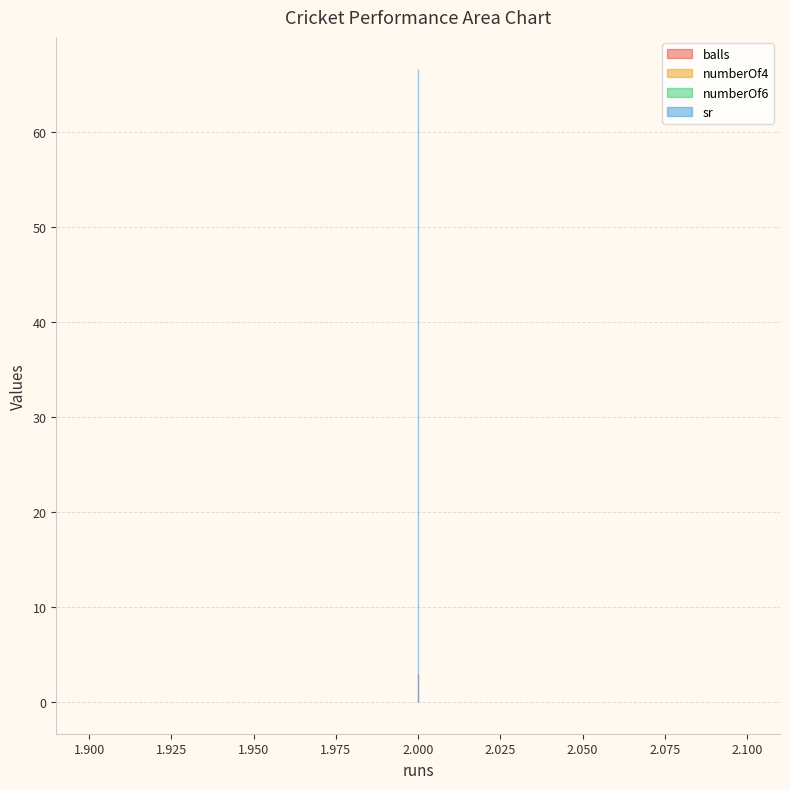

What are all the series names shown in the legend?

balls, numberOf4, numberOf6, sr